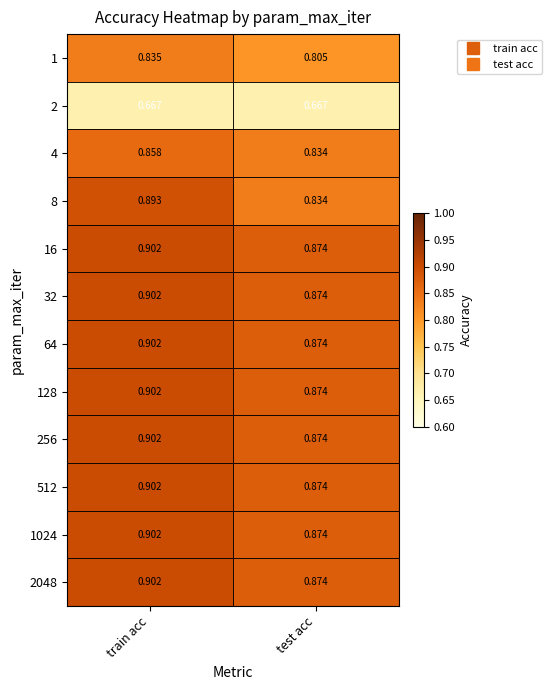

Is the value of 64 at test acc greater than the value of 1024 at train acc?

No